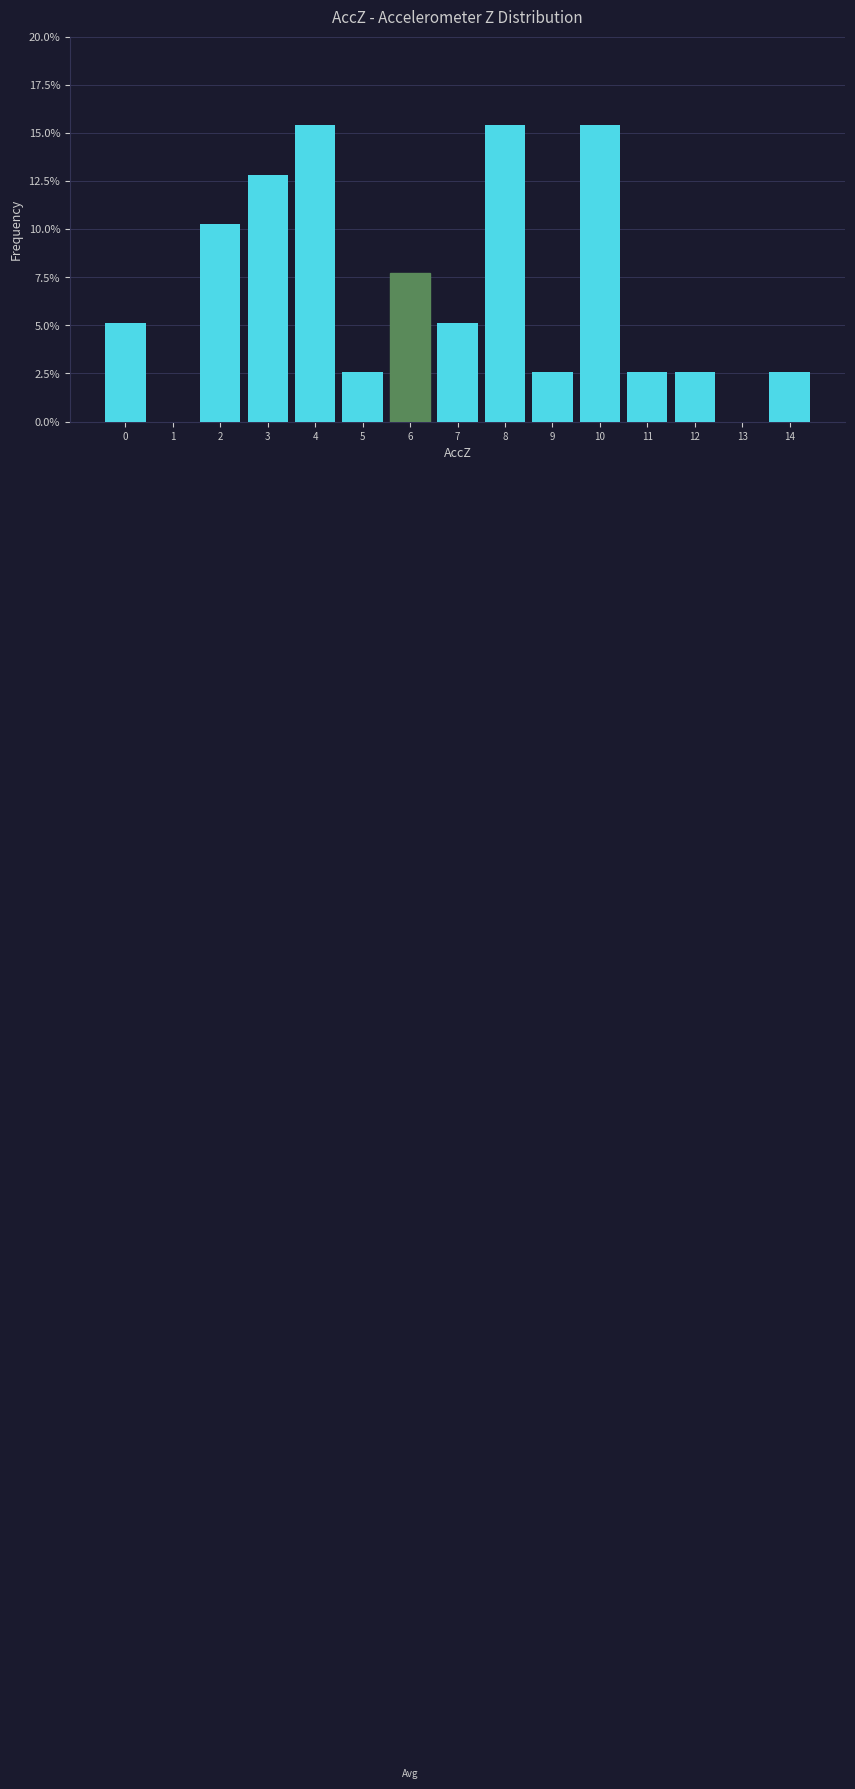

Reading left to right, transcribe all the data shown in this chart.

0=5.1	1=0.0	2=10.3	3=12.8	4=15.4	5=2.6	6=7.7	7=5.1	8=15.4	9=2.6	10=15.4	11=2.6	12=2.6	13=0.0	14=2.6